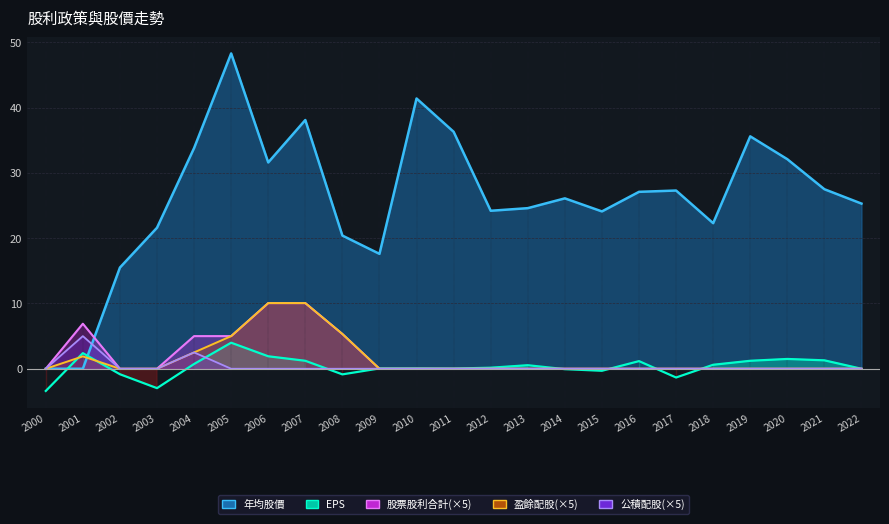

Reading left to right, what are all the values shown in this chart?

EPS: 2000=-3.4	2001=2.4	2002=-0.8	2003=-3.0	2004=0.7	2005=4.0	2006=1.9	2007=1.2	2008=-0.9	2009=0.1	2010=0.1	2011=0.0	2012=0.2	2013=0.5	2014=-0.1	2015=-0.3	2016=1.2	2017=-1.3	2018=0.6	2019=1.2	2020=1.5	2021=1.3	2022=0.0
股票股利合計(×5): 2000=0.0	2001=6.9	2002=0.0	2003=0.0	2004=5.0	2005=5.0	2006=10.1	2007=10.1	2008=5.3	2009=0.0	2010=0.0	2011=0.0	2012=0.0	2013=0.0	2014=0.0	2015=0.0	2016=0.0	2017=0.0	2018=0.0	2019=0.0	2020=0.0	2021=0.0	2022=0.0
盈餘配股(×5): 2000=0.0	2001=1.9	2002=0.0	2003=0.0	2004=2.5	2005=5.0	2006=10.1	2007=10.1	2008=5.3	2009=0.0	2010=0.0	2011=0.0	2012=0.0	2013=0.0	2014=0.0	2015=0.0	2016=0.0	2017=0.0	2018=0.0	2019=0.0	2020=0.0	2021=0.0	2022=0.0
公積配股(×5): 2000=0.0	2001=5.0	2002=0.0	2003=0.0	2004=2.5	2005=0.0	2006=0.0	2007=0.0	2008=0.0	2009=0.0	2010=0.0	2011=0.0	2012=0.0	2013=0.0	2014=0.0	2015=0.0	2016=0.0	2017=0.0	2018=0.0	2019=0.0	2020=0.0	2021=0.0	2022=0.0